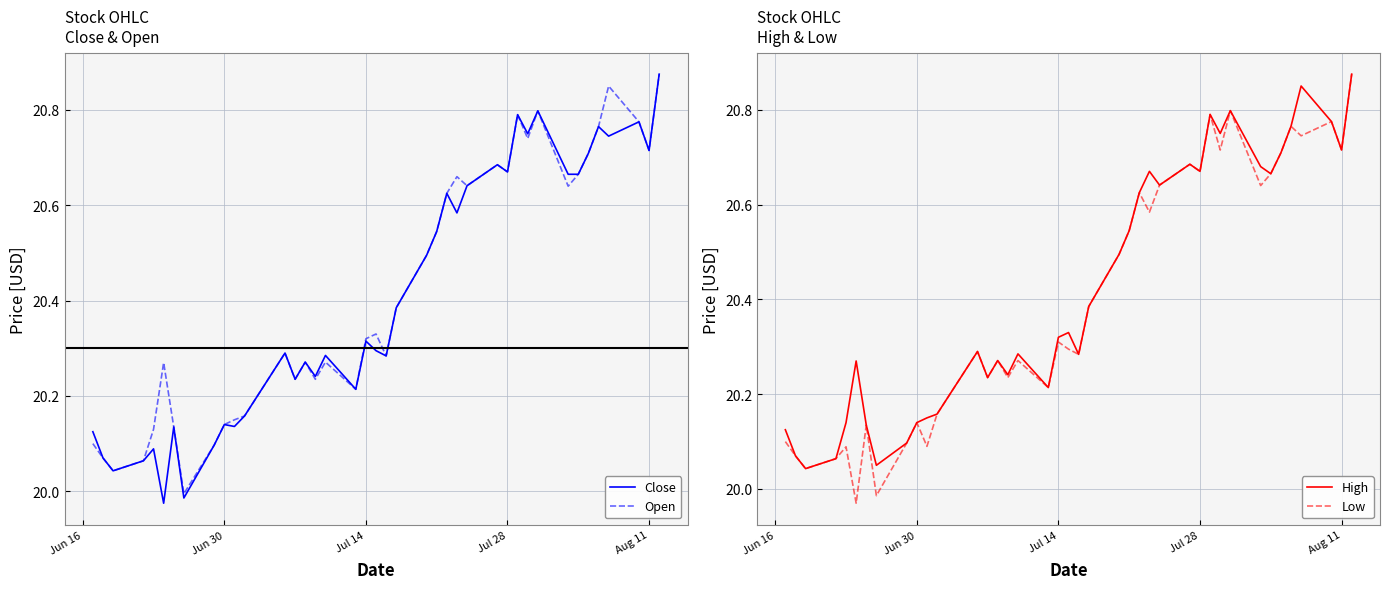

The Close series shows 7.4 at 15. True or false?

False